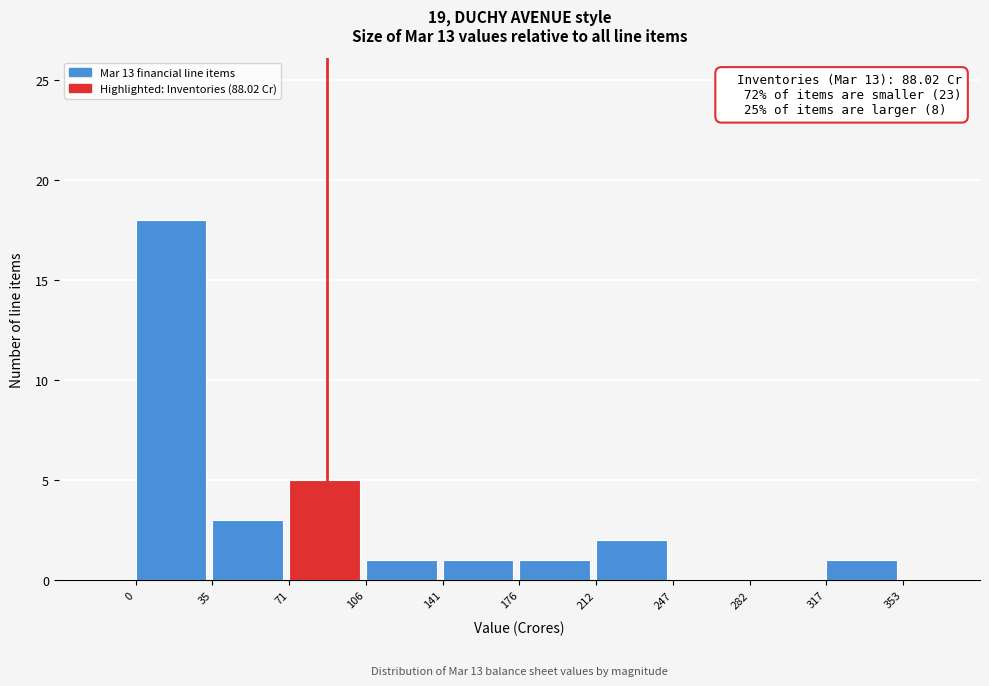

Which range on the x-axis has the tallest bar?

0 to 35